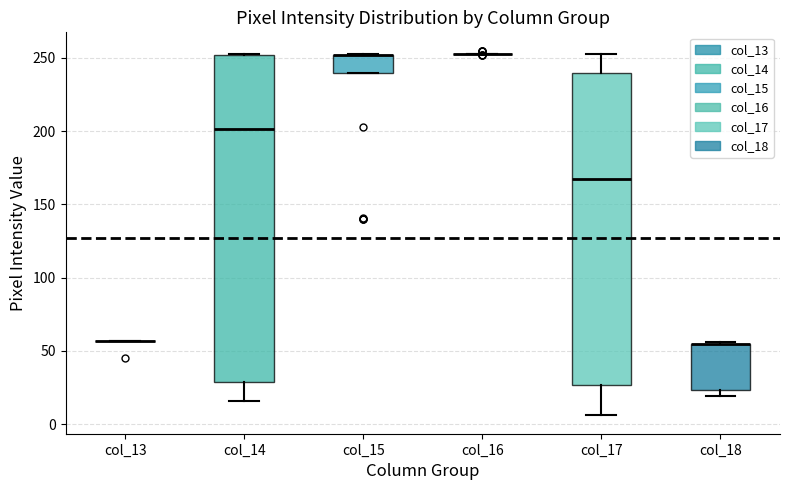

Where is the upper edge of the box for col_15 on the y-axis? The values are not printed on the chart, so give them approximately, as read against the axis.

250